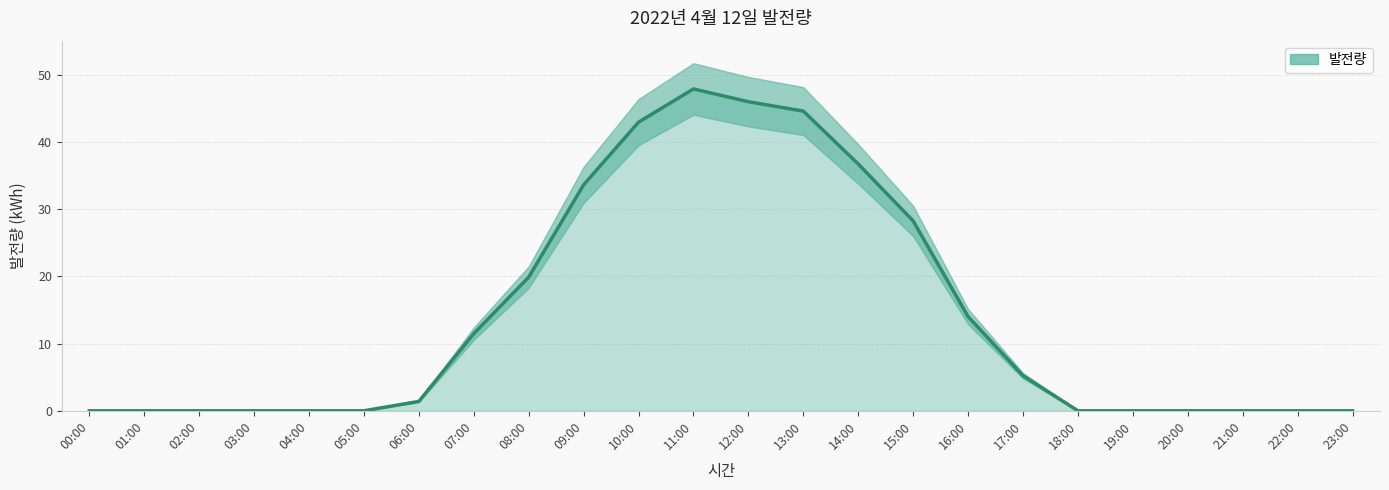

List the labels in order of value, largest first.

11:00, 12:00, 13:00, 10:00, 14:00, 09:00, 15:00, 08:00, 16:00, 07:00, 17:00, 06:00, 00:00, 01:00, 02:00, 03:00, 04:00, 05:00, 18:00, 19:00, 20:00, 21:00, 22:00, 23:00